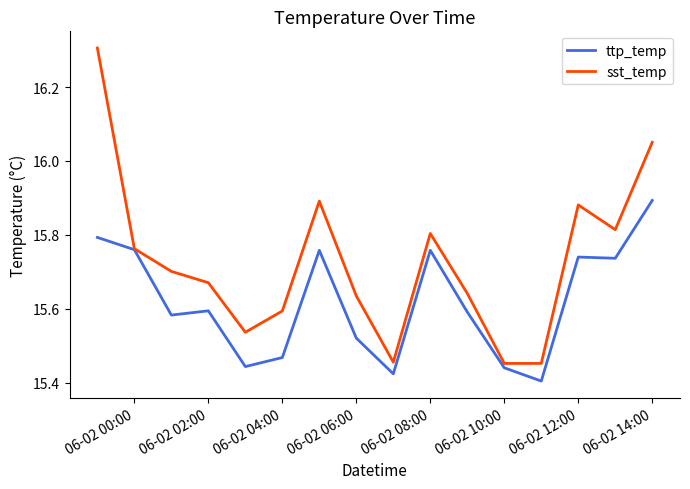

Rank the series by their maximum value, from highest to lowest.

sst_temp, ttp_temp